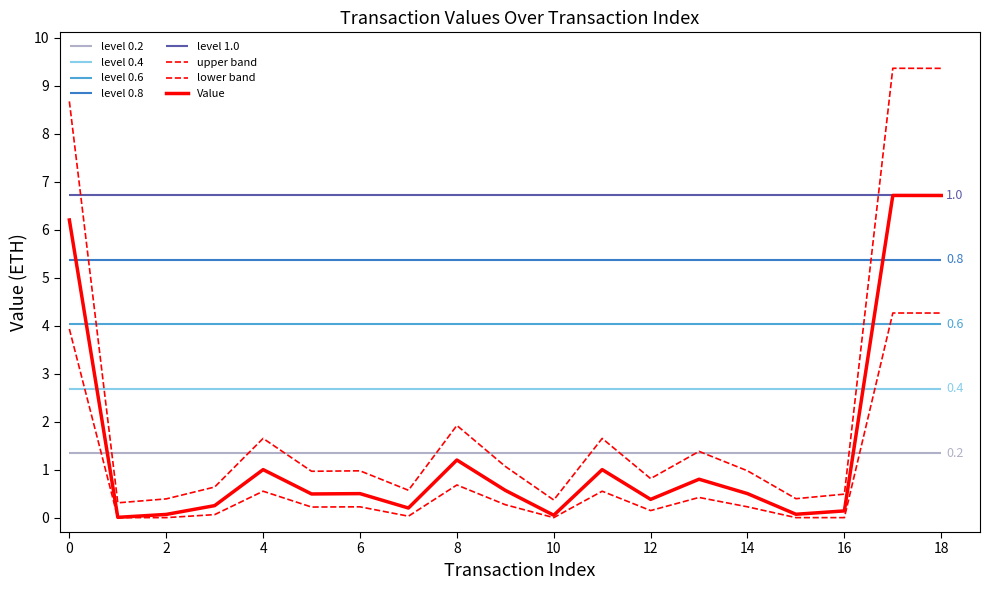

List the series in order of their peak value, highest first.

upper band, Value, lower band